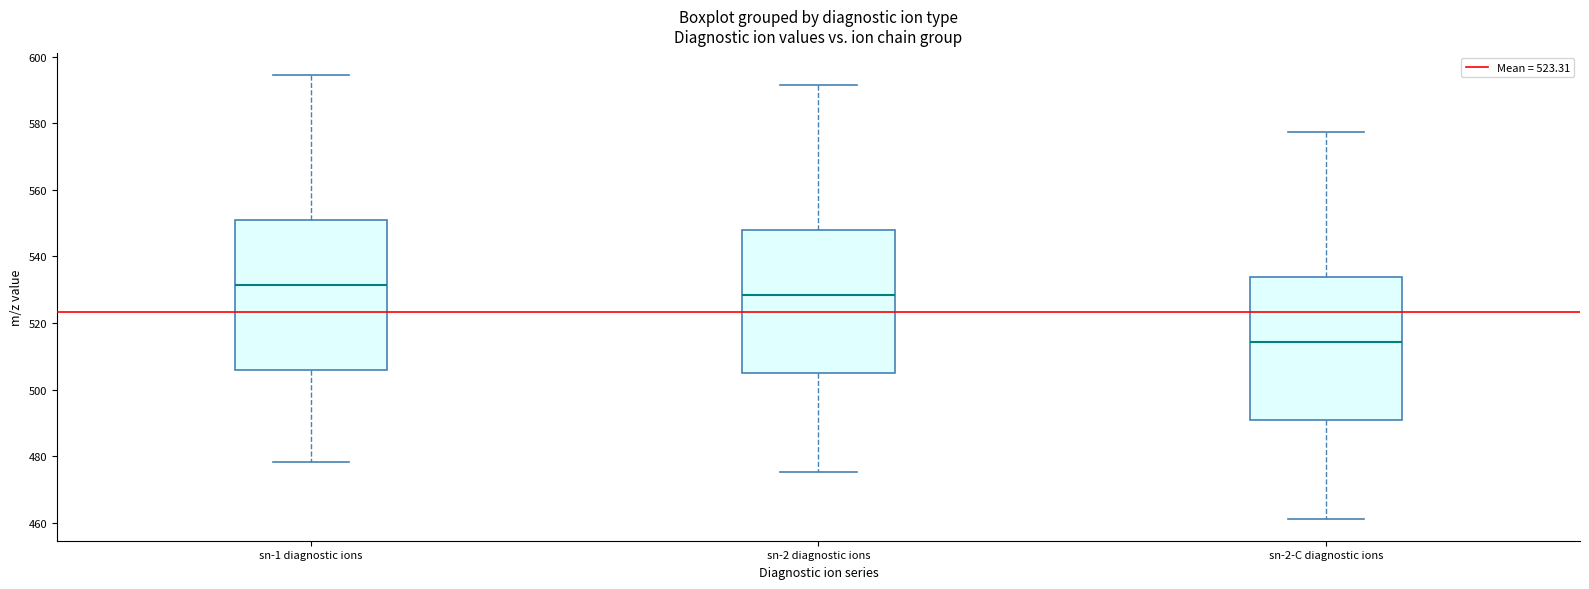

Where is the upper edge of the box for sn-1 diagnostic ions on the y-axis? The values are not printed on the chart, so give them approximately, as read against the axis.

550